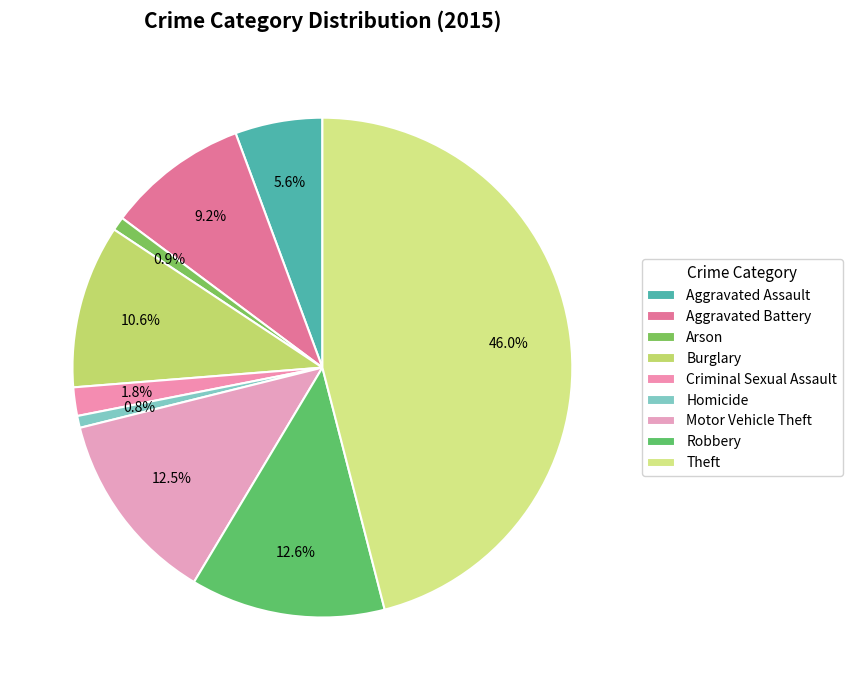

Which category has the biggest portion of the pie?

Theft